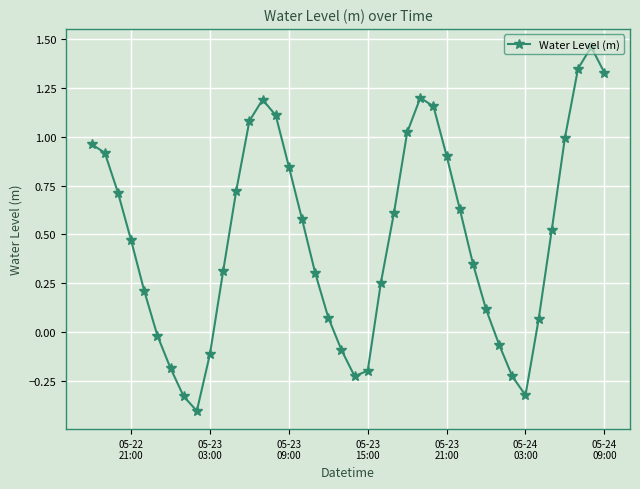

True or false: the data has more than 1 interior local peaks.

True